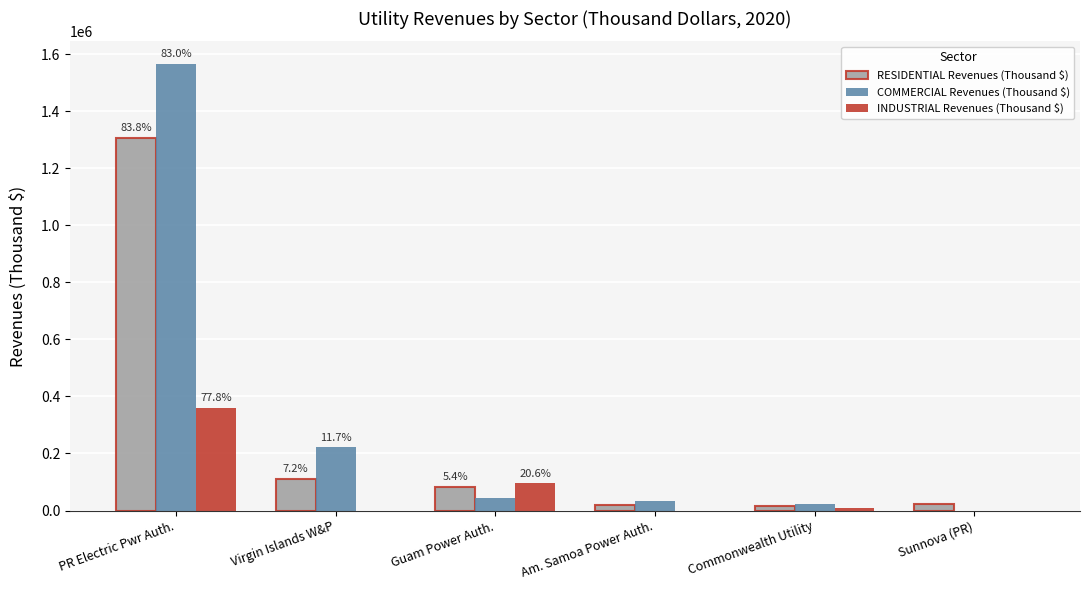

What is the average value of the INDUSTRIAL Revenues (Thousand $) series?

77280.6